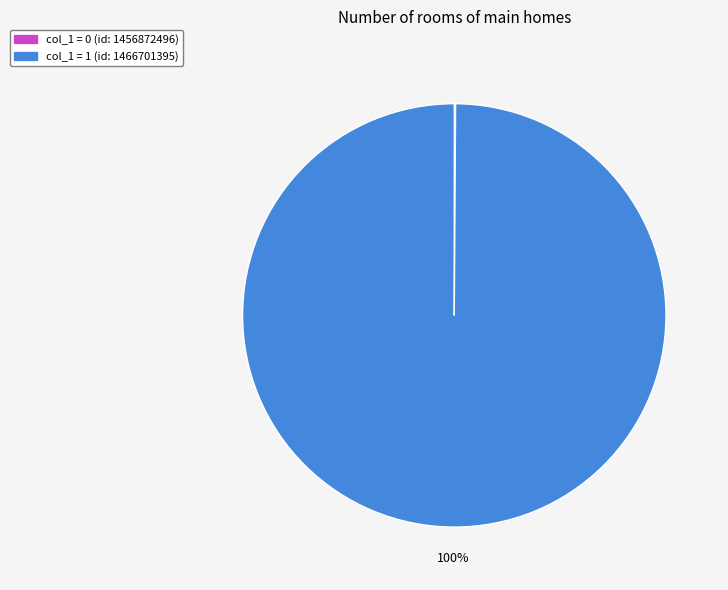

Does col_1 = 1 (id: 1466701395) represent more than half of the total?

Yes